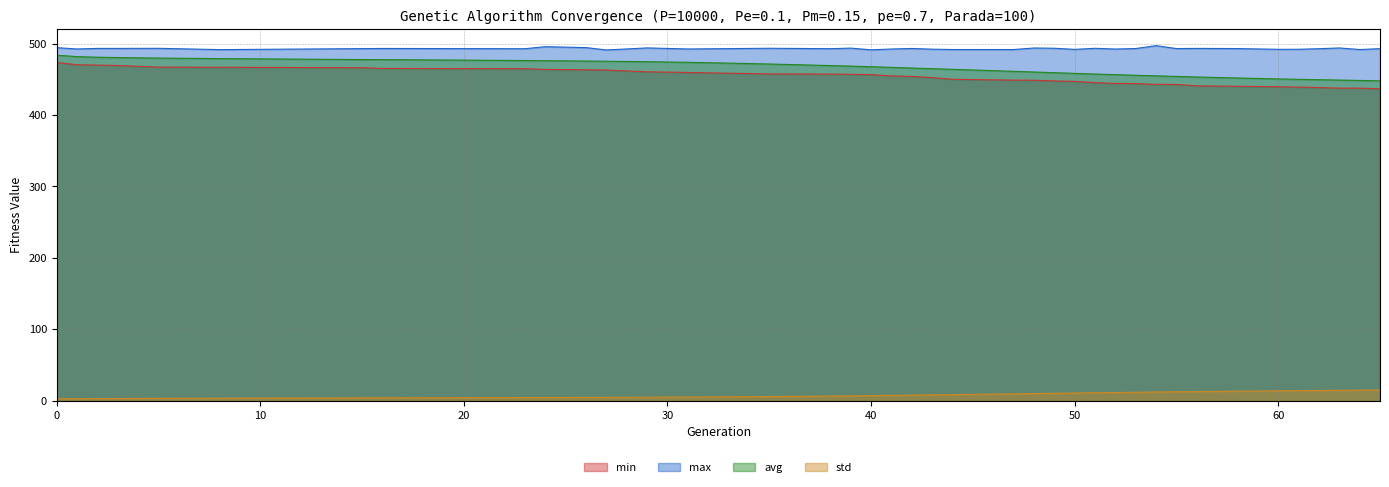

Reading left to right, extract all data points from this chart.

min: 473.6	470.3	469.9	469.3	467.1	466.9	466.2	465.2	464.8	463.8	463.3	463.0	460.5	459.6	457.5	457.3	457.0	456.5	454.8	454.0	452.4	450.0	448.8	448.7	447.7	447.1	445.4	444.3	444.0	442.9	442.8	440.8	440.3	439.6	439.1	438.5	437.6	437.6	436.7
max: 494.3	492.5	493.2	493.2	493.4	491.6	493.0	493.2	492.8	495.7	494.4	491.1	493.9	492.5	493.5	492.9	493.7	491.3	492.4	493.2	492.2	491.7	491.7	493.8	493.5	491.9	493.4	492.4	493.1	497.1	493.0	493.2	493.0	492.0	492.1	492.8	493.9	491.7	492.9
avg: 483.7	481.8	481.0	480.4	479.7	479.0	477.6	477.6	476.3	476.0	475.6	475.3	474.7	473.8	471.4	469.2	468.5	467.6	466.8	465.8	464.9	464.0	461.2	460.2	459.3	458.3	457.4	456.5	455.6	454.8	454.0	453.2	451.9	450.5	450.0	449.5	448.9	448.4	447.9
std: 2.8	2.9	3.1	3.3	3.5	3.7	4.2	4.2	4.6	4.6	4.8	4.8	5.1	5.3	6.0	6.7	7.0	7.3	7.6	8.0	8.4	8.7	9.7	10.2	10.6	10.9	11.3	11.6	12.0	12.3	12.7	13.0	13.5	14.0	14.2	14.5	14.7	14.9	15.1